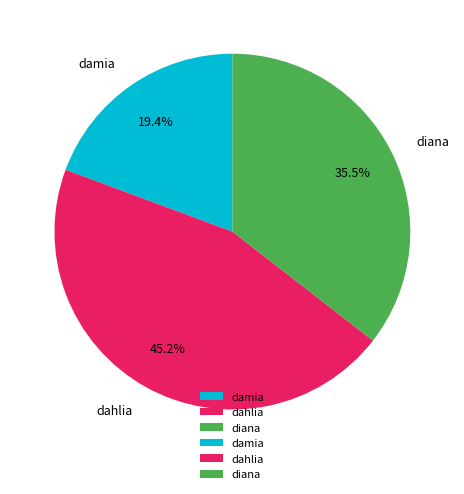

Which category has the smallest portion of the pie?

damia